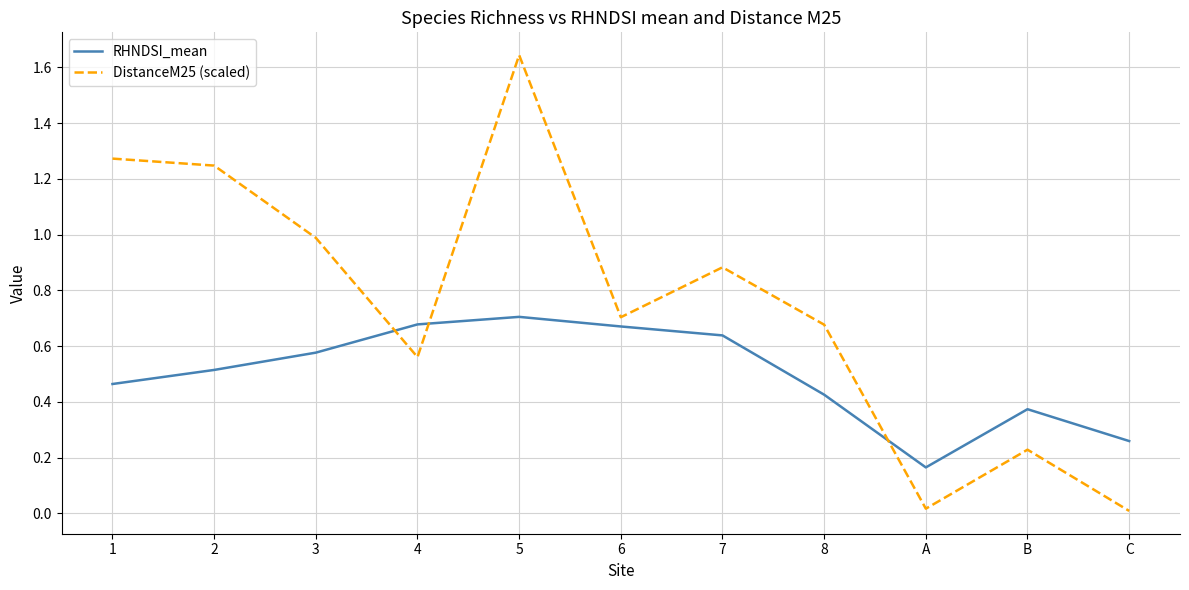

At which category does DistanceM25 (scaled) reach its first local valley?

4